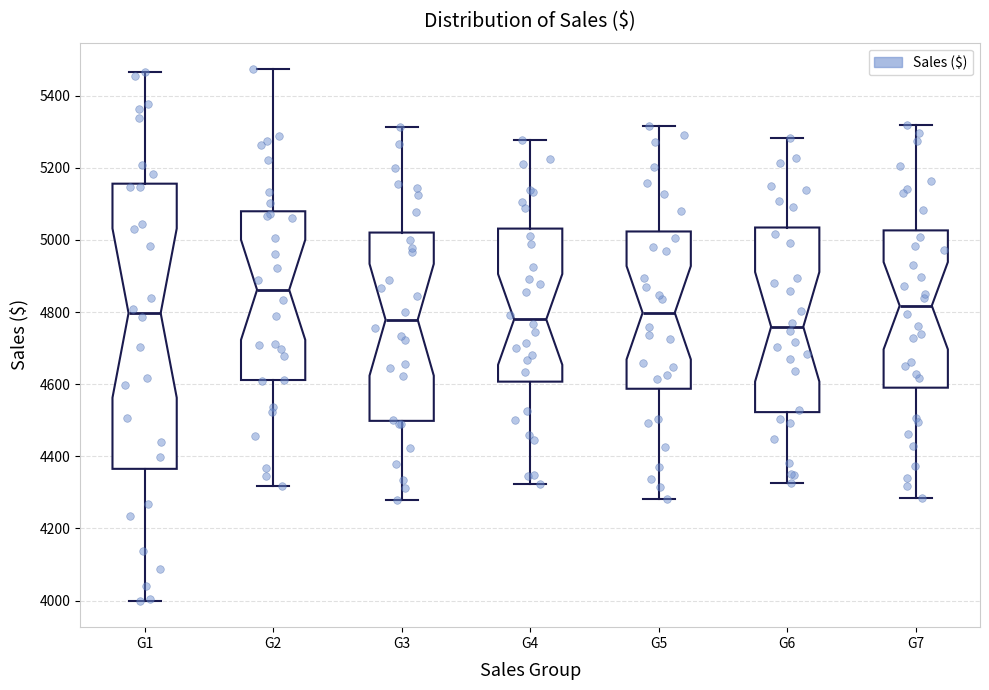

Reading left to right, transcribe this box plot: for each box, give where its median line is, the range the box spans, and where its two whiskers end, as read against the y-axis. The values are not printed on the chart, so give them approximately, as read against the axis.

G1: median 4800, box 4360 to 5160, whiskers 4000 to 5460
G2: median 4860, box 4620 to 5080, whiskers 4320 to 5480
G3: median 4780, box 4500 to 5020, whiskers 4280 to 5320
G4: median 4780, box 4600 to 5040, whiskers 4320 to 5280
G5: median 4800, box 4580 to 5020, whiskers 4280 to 5320
G6: median 4760, box 4520 to 5040, whiskers 4320 to 5280
G7: median 4820, box 4600 to 5020, whiskers 4280 to 5320